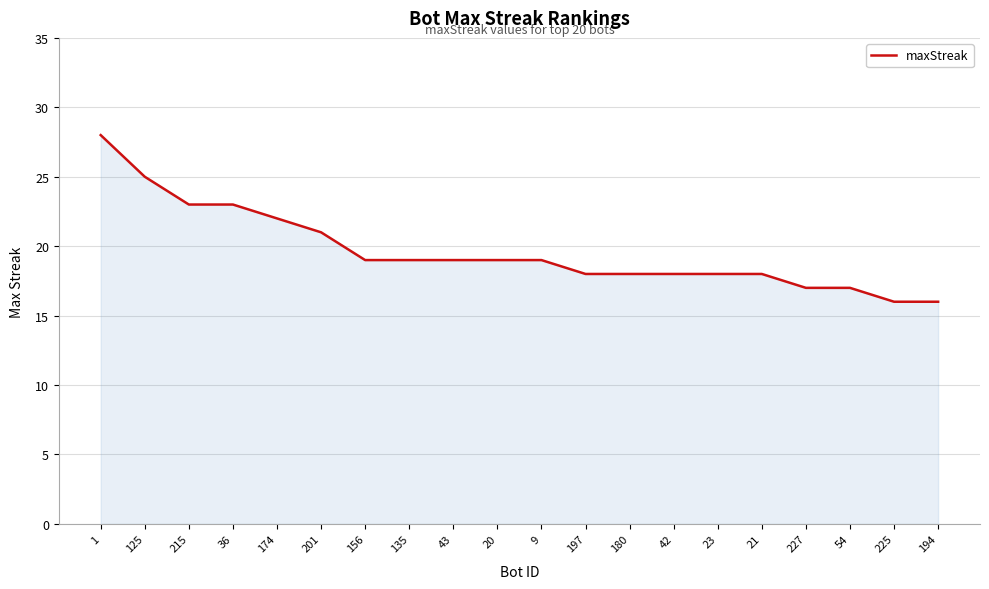

What is the change in value from 23 to 227?

-1